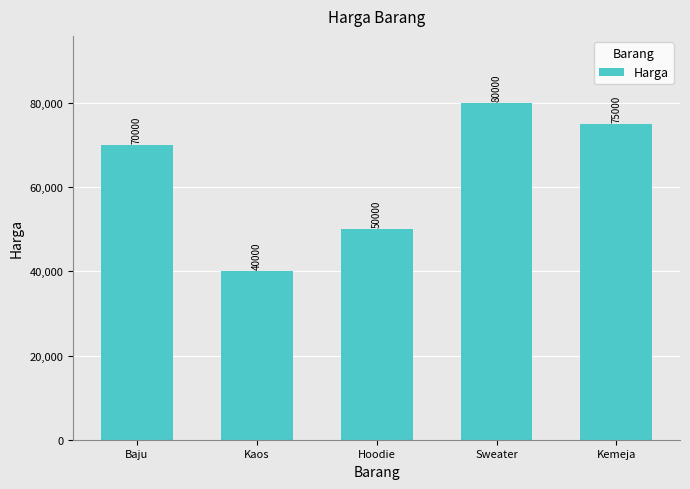

Which has a higher value, Kaos or Baju?

Baju